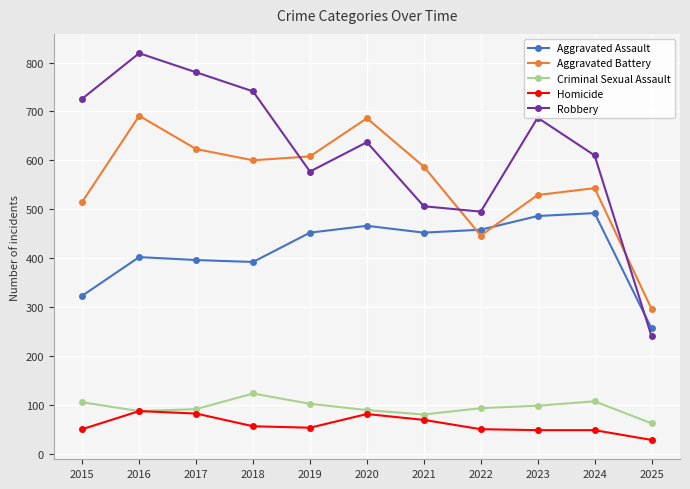

What is the highest value of the Robbery series?

819